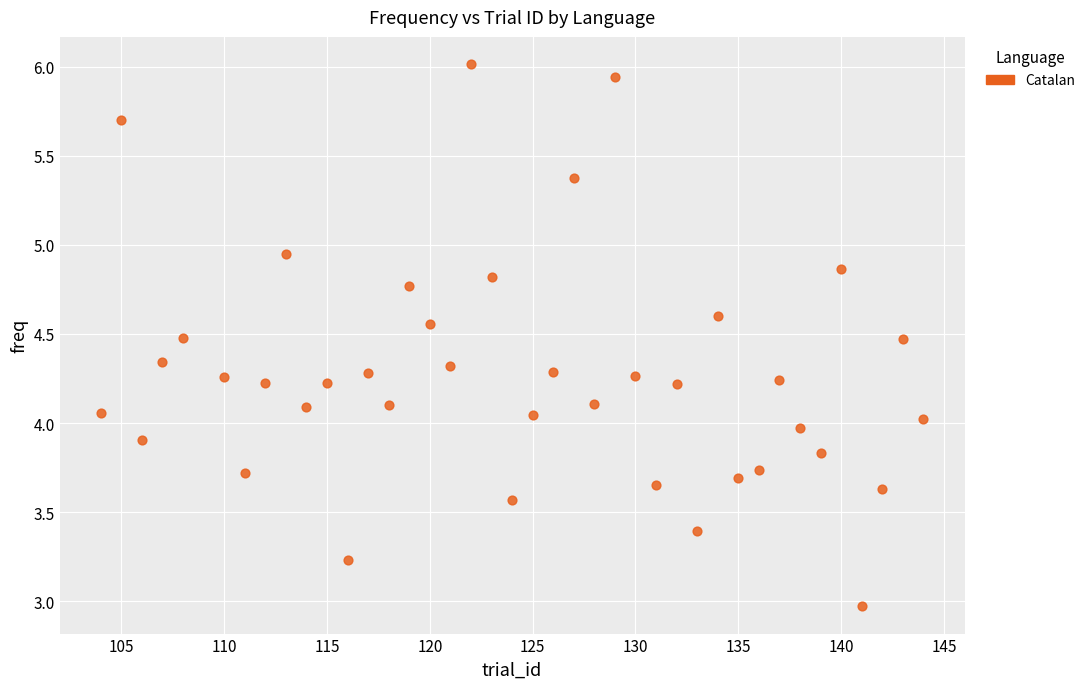

What is the range of X values (max minus min)?

40.0